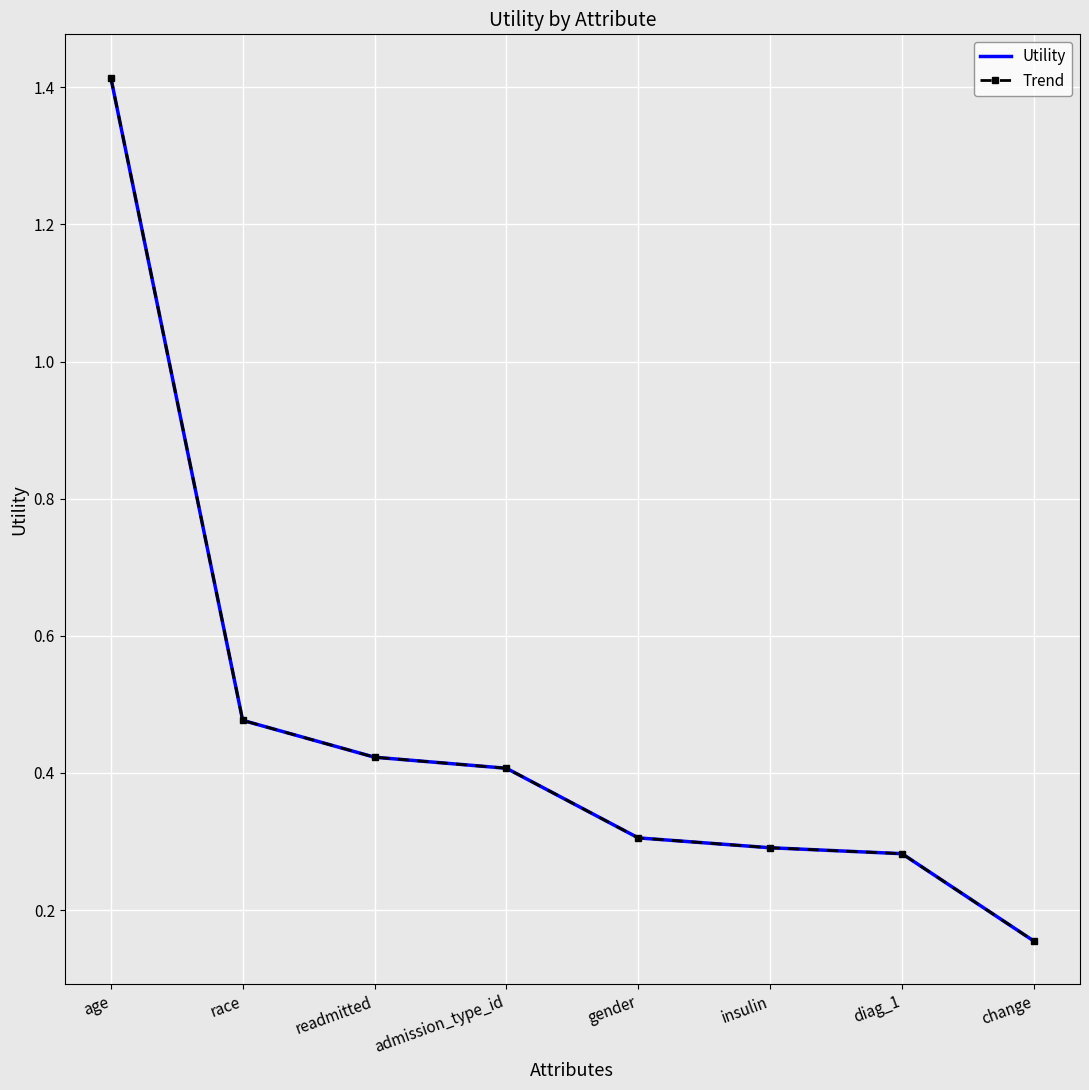

True or false: Trend and Utility intersect in this chart.

False